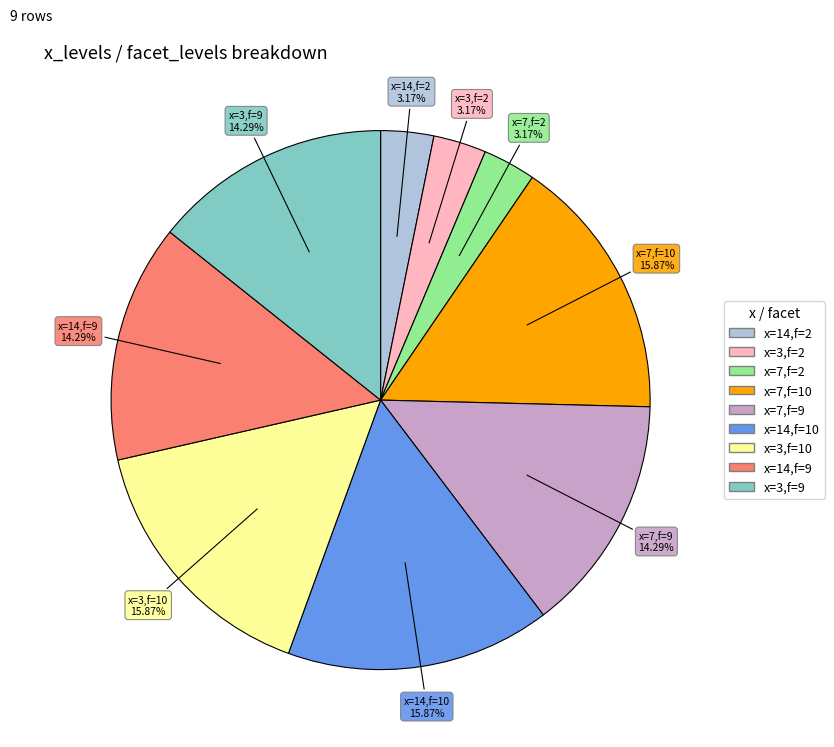

Is there a majority slice in this chart?

No